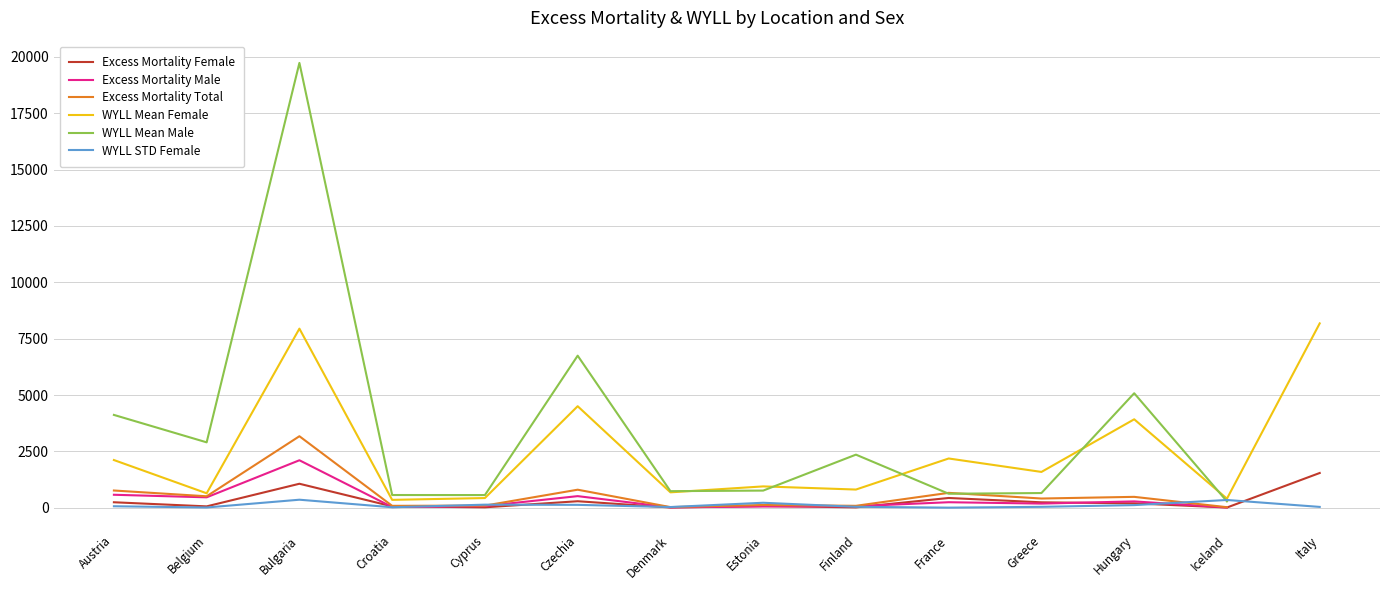

What is the difference between the maximum and second lowest values in the Excess Mortality Female series?

1529.4